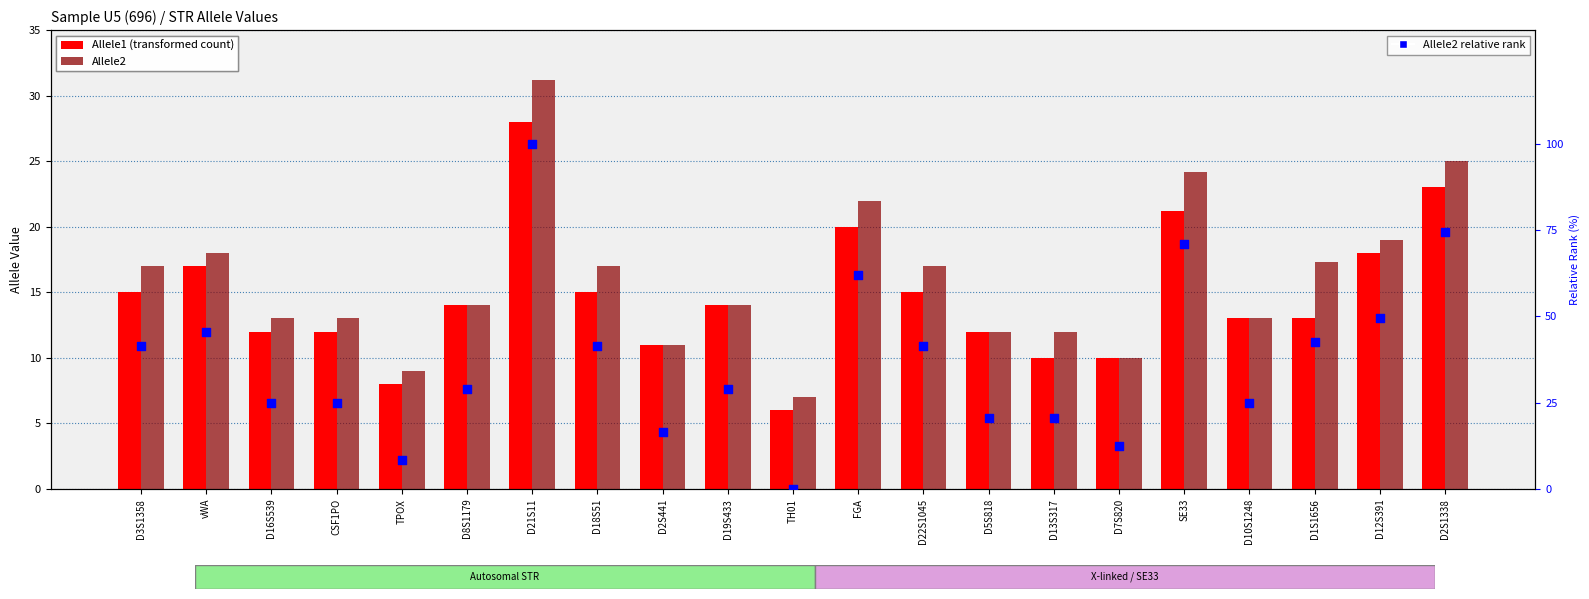

Which series has the largest Y range (max minus min)?

Allele2 relative rank